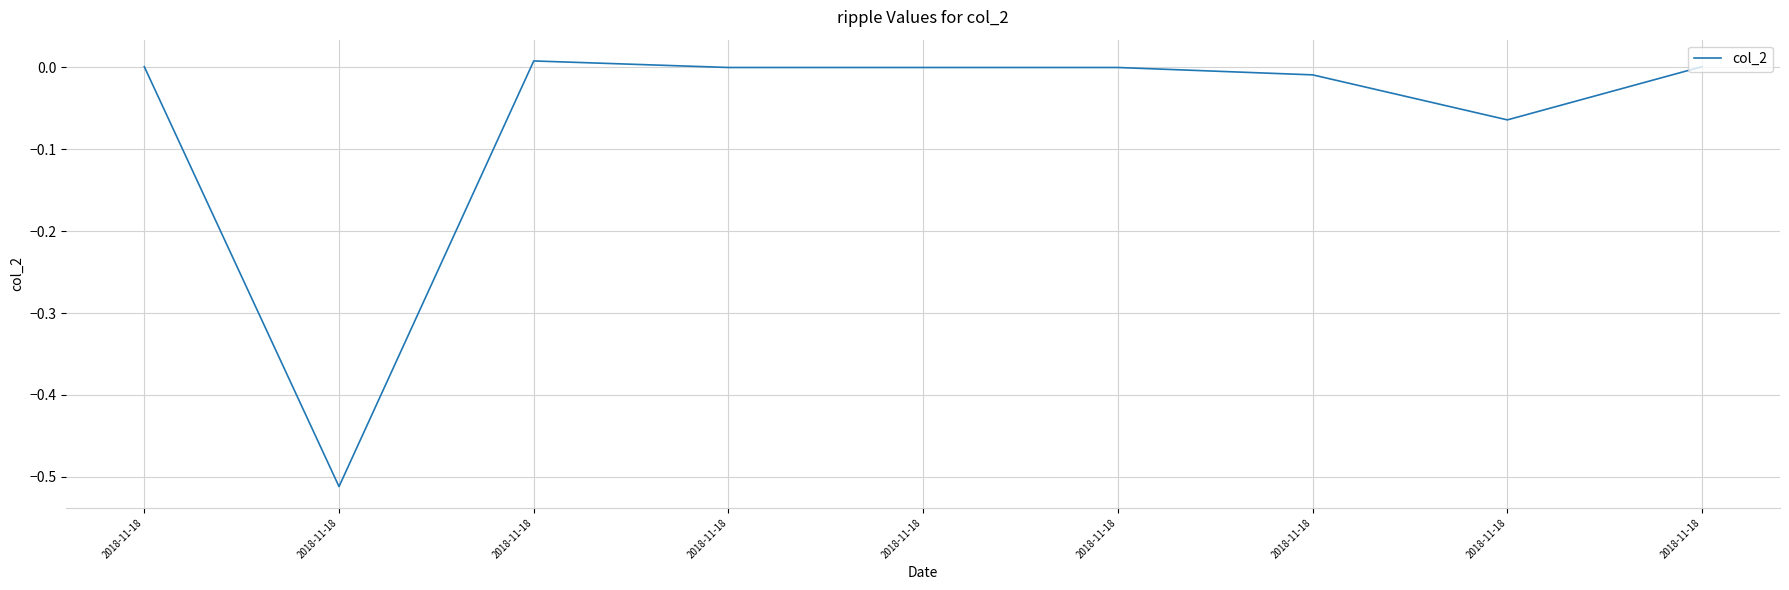

Between 2018-11-18 and 2018-11-18, which is larger?

2018-11-18